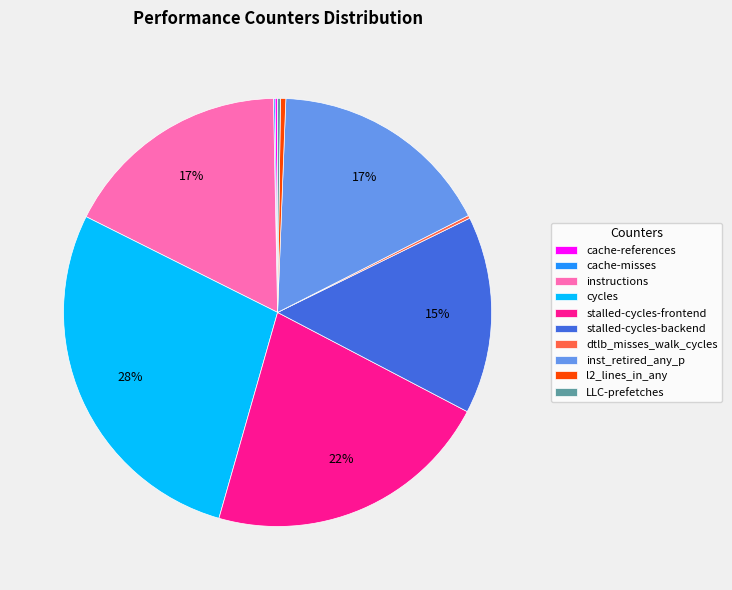

Does any single category account for the majority?

No